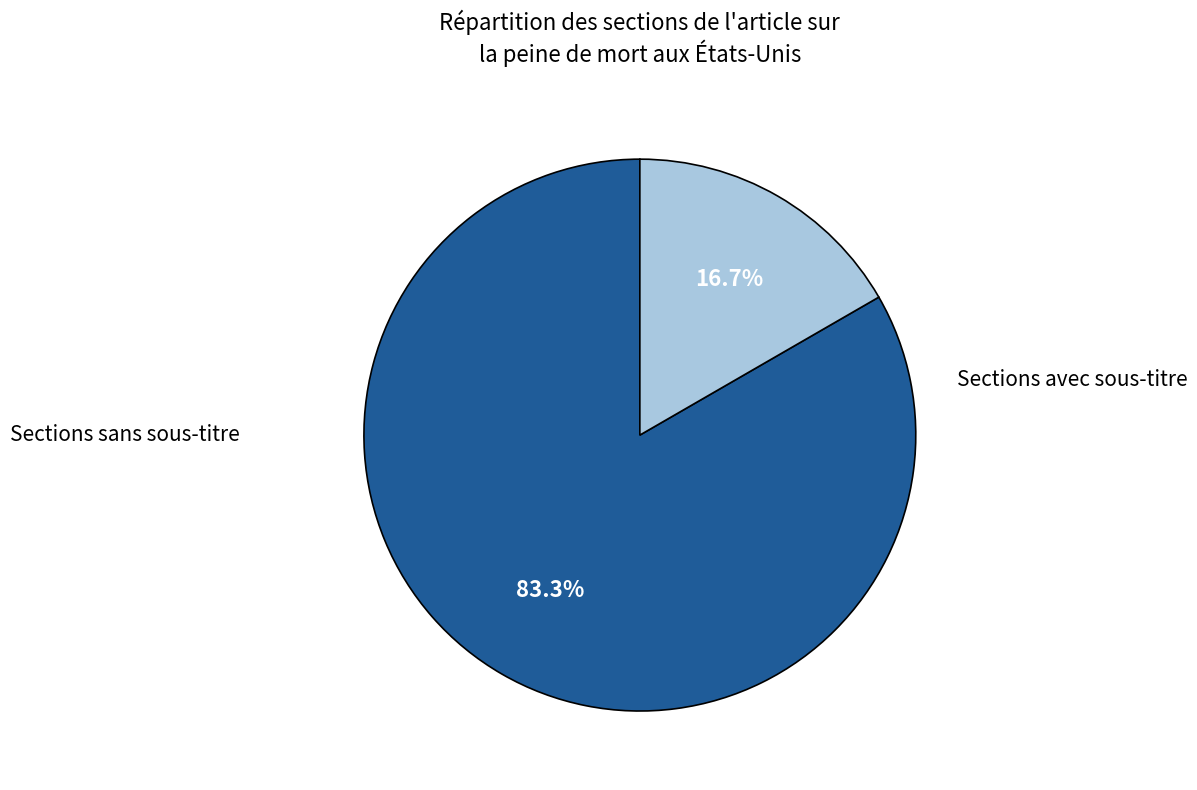

Count the number of slices in the pie.

2